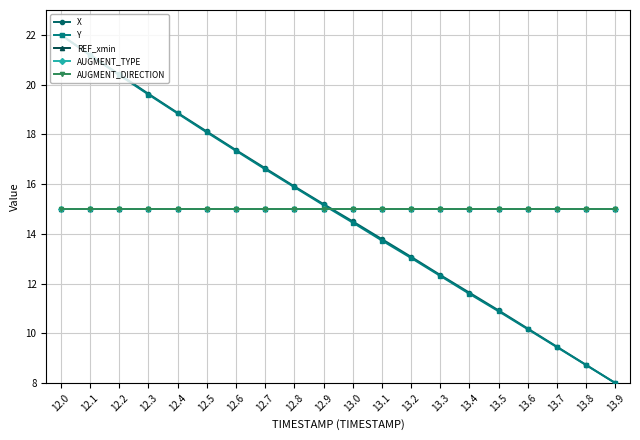

Which series has the widest spread of values?

X